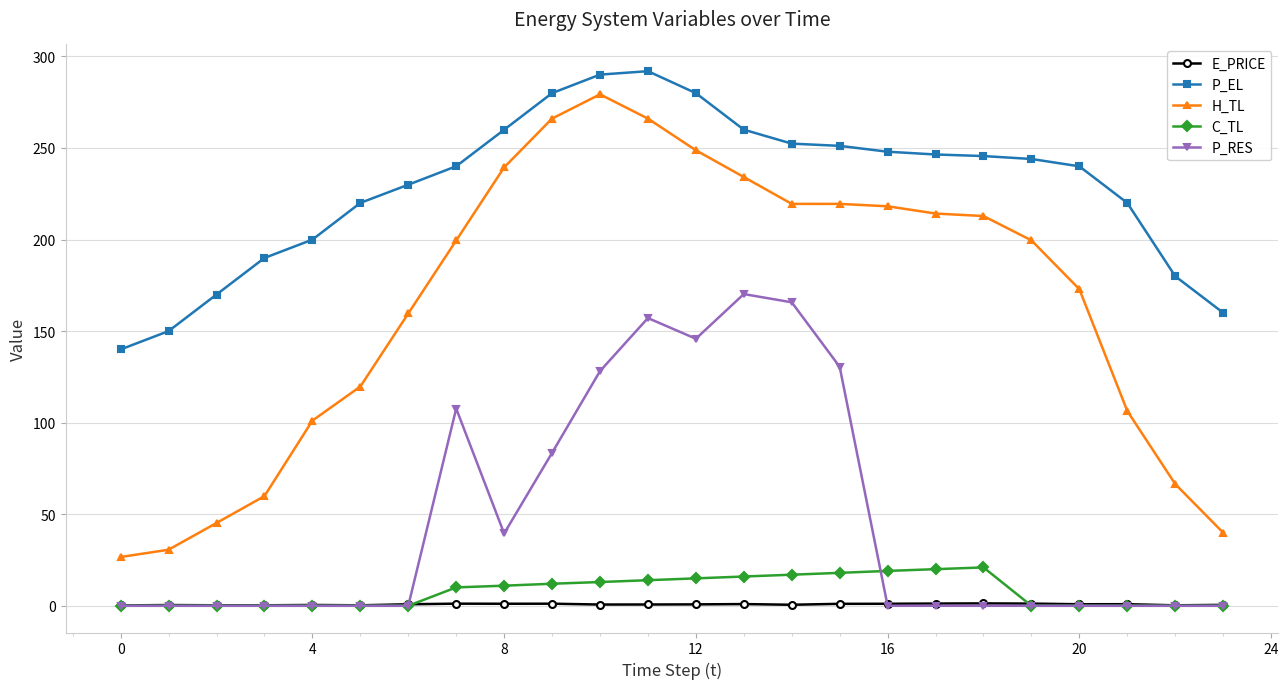

True or false: P_RES and H_TL intersect in this chart.

False